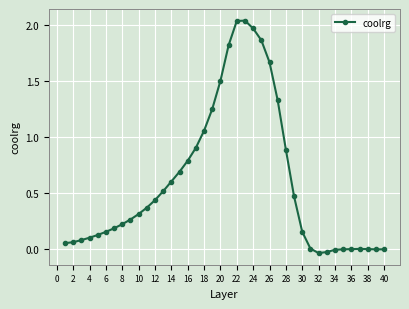

What is the difference between the maximum and second lowest values?

2.1